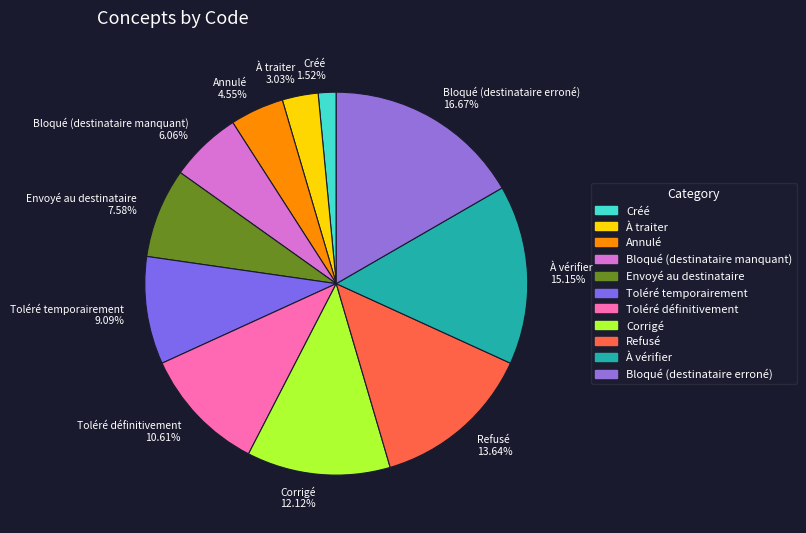

What percentage do Annulé and À vérifier together represent?

19.7%